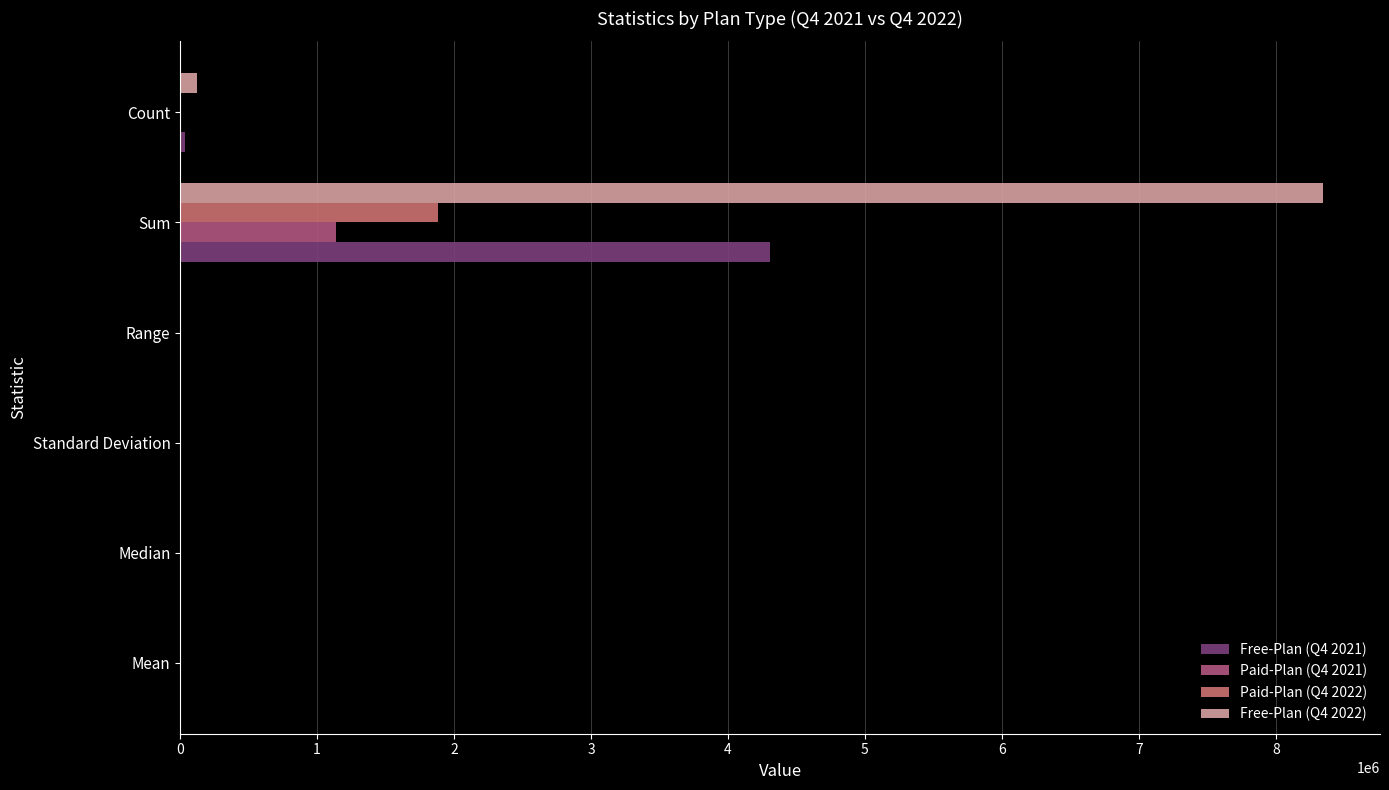

Is it true that Paid-Plan (Q4 2022) equals 2929683.9 at Sum?

False